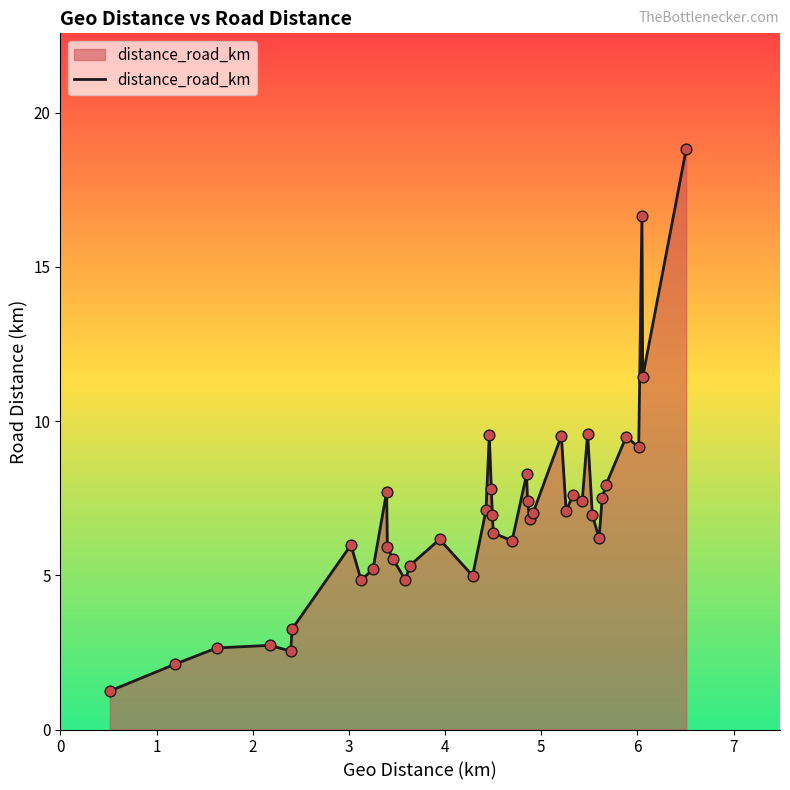

What is the smallest value displayed?

1.2